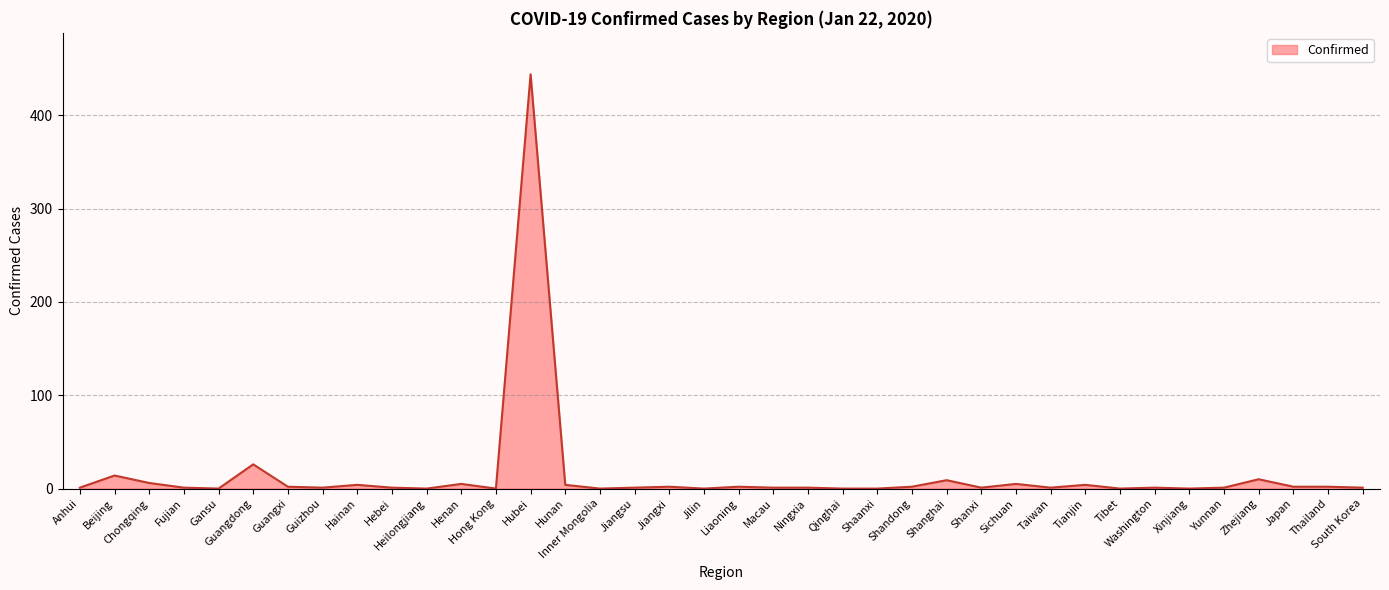

Which category has the highest value across all series?

Hubei